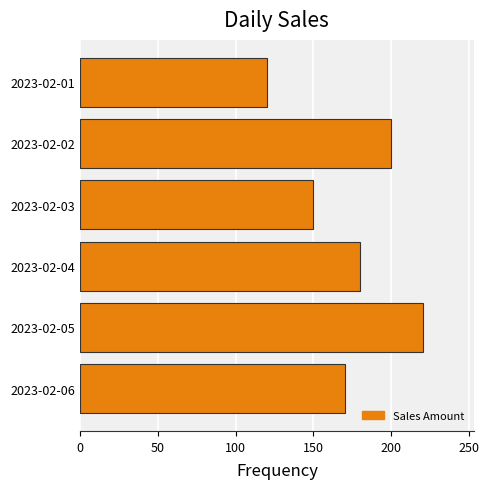

Reading top to bottom, what are all the values shown in this chart?

120	200	150	180	220	170